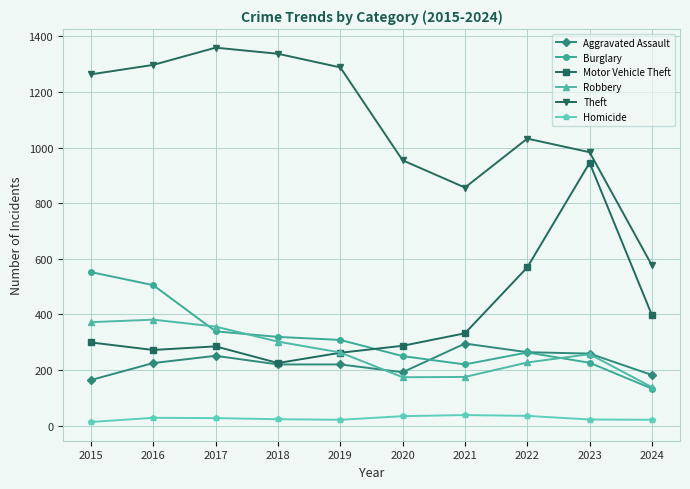

What is the spread (max minus min) of values at 2016?

1269